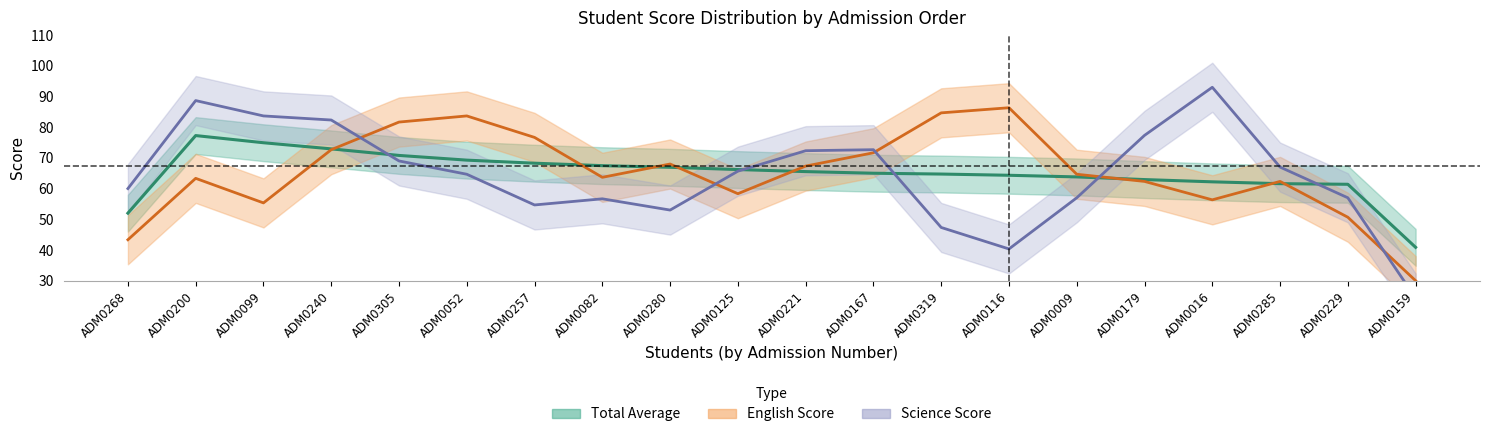

What is the value of the English line point at the 8th from the left?

63.7